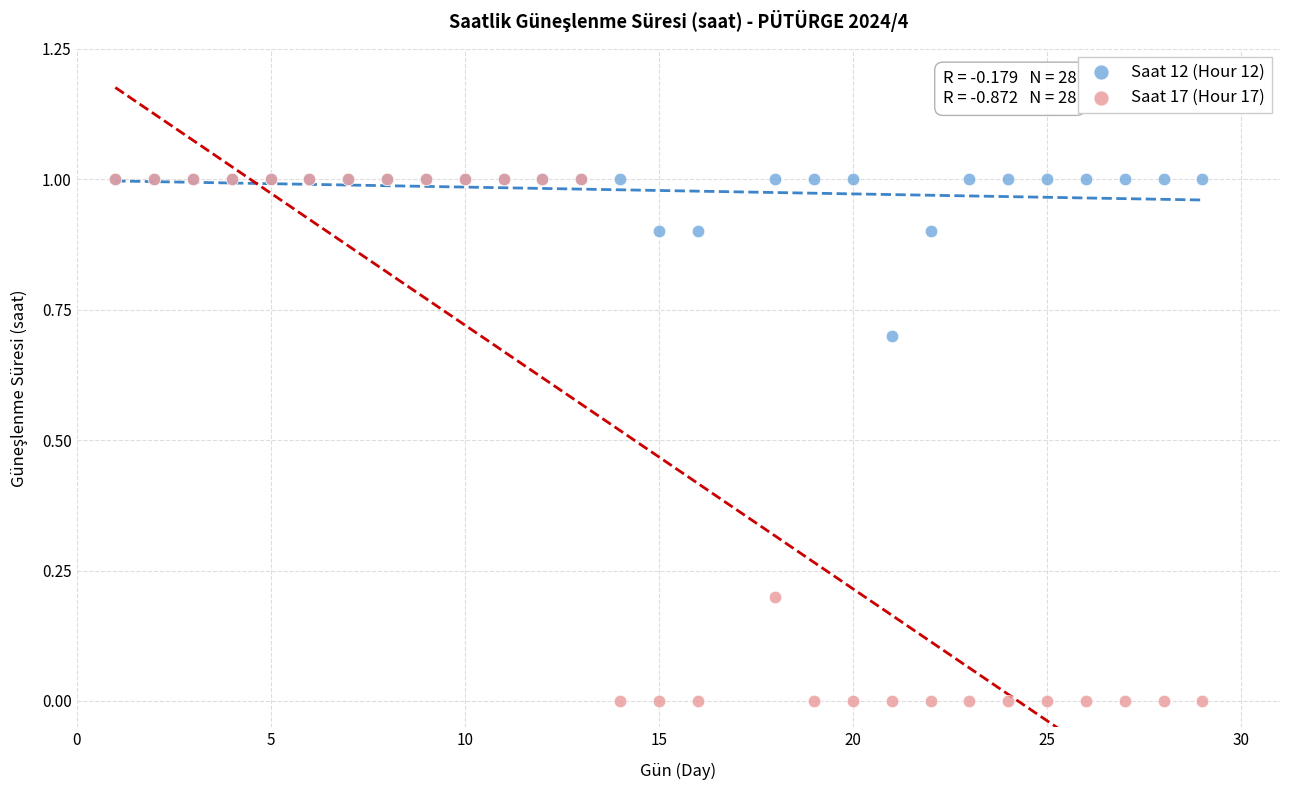

Which series contains the lowest Y value?

Saat 17 (Hour 17)